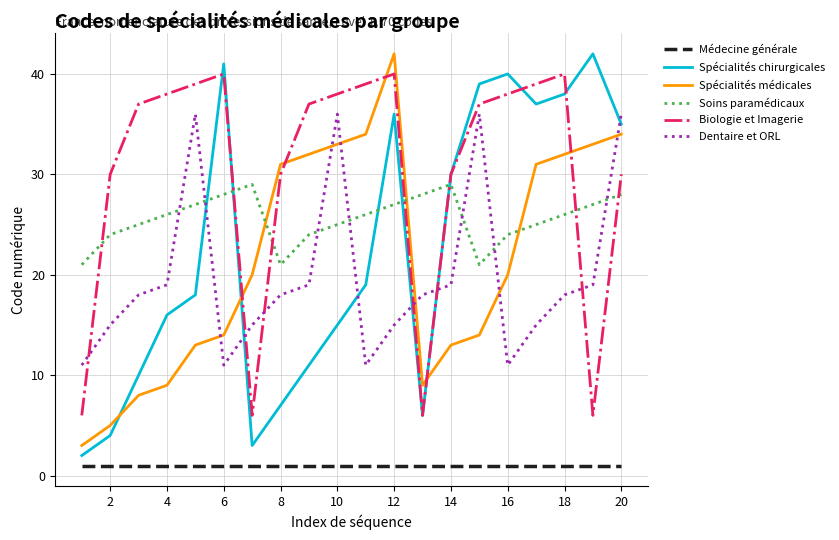

At how many categories does at least one series exceed 2?

20